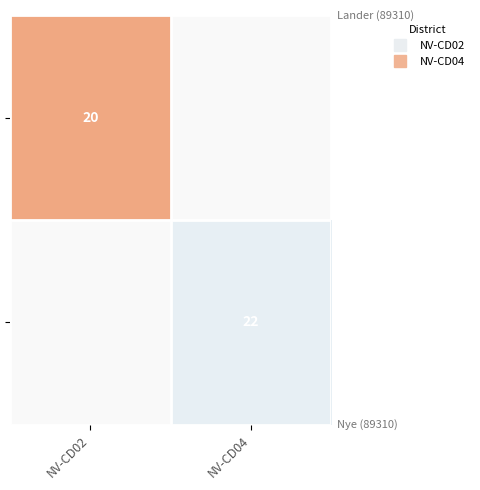

What is the minimum value shown in the chart?

20.0